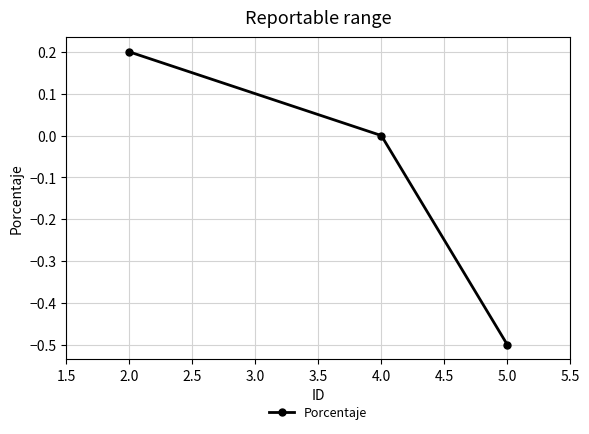

How many lines are shown in the chart?

1